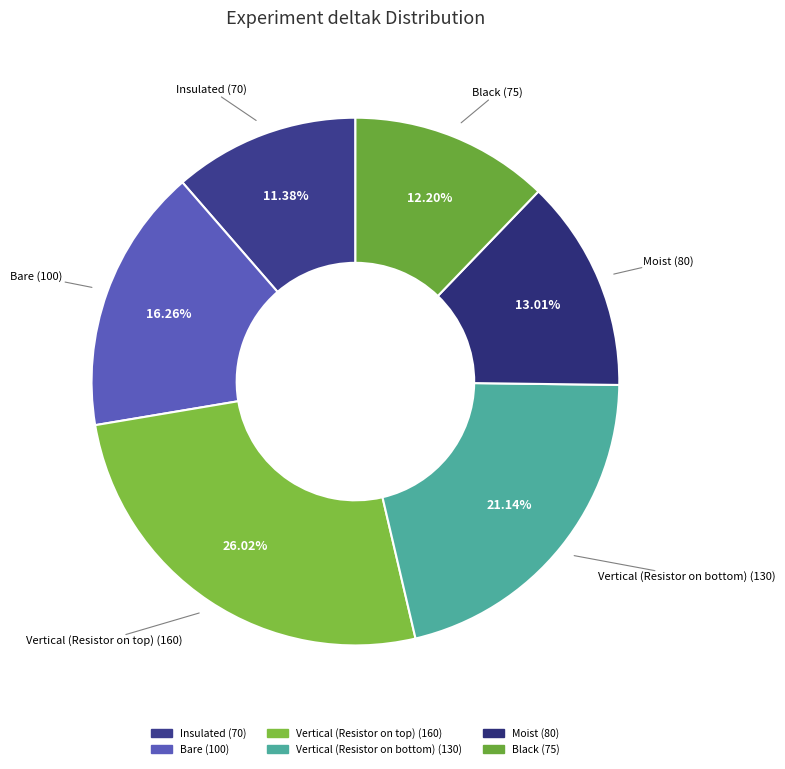

How many slices are in this pie chart?

6